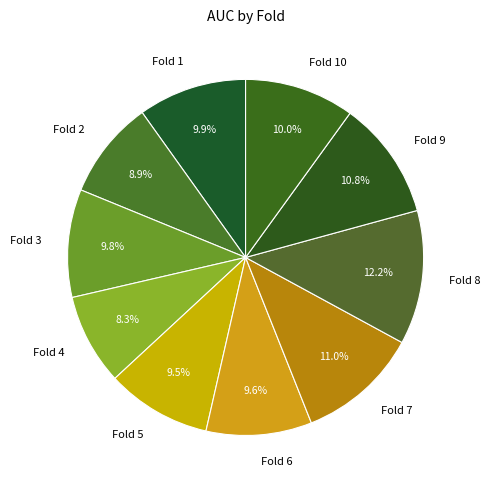

How much of the chart is everything except Fold 9?

89.2%